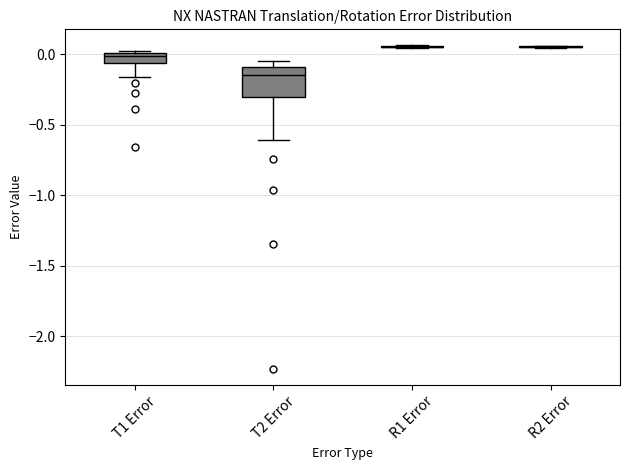

Comparing the boxes themselves (not the whiskers), which one is the tallest?

T2 Error